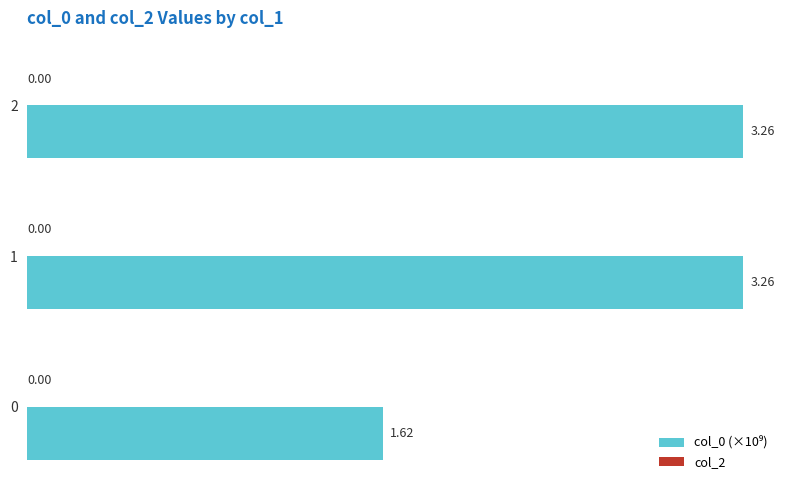

What is the average value?

2.7